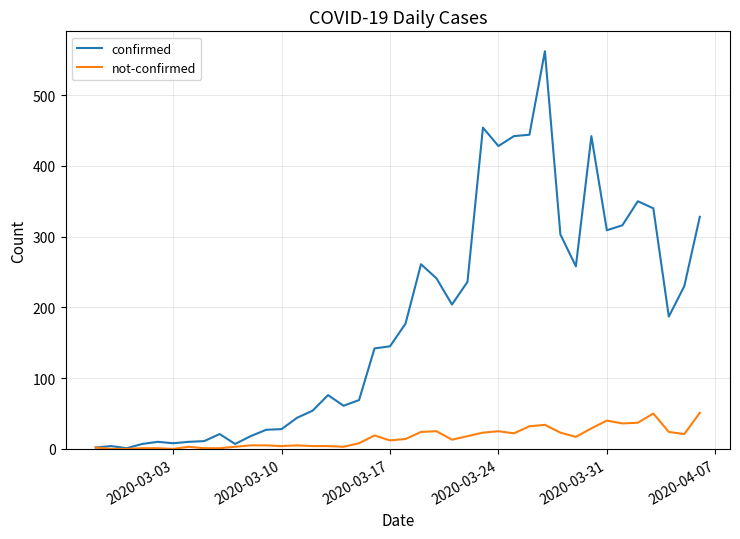

How many values in the confirmed series are below 177?

20